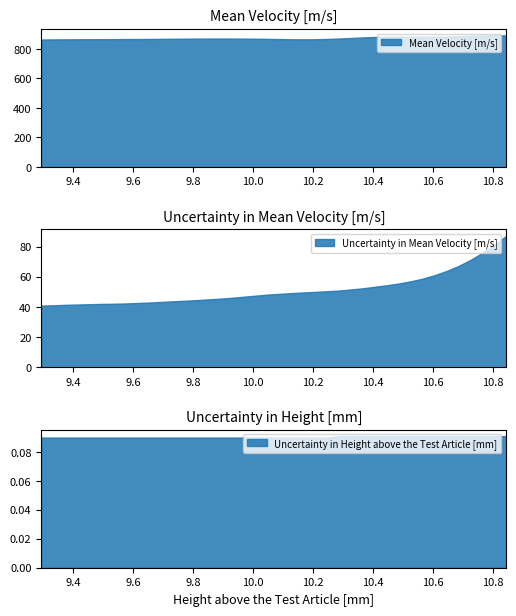

True or false: Uncertainty in Height above the Test Article [mm] and Mean Velocity [m/s] intersect in this chart.

False